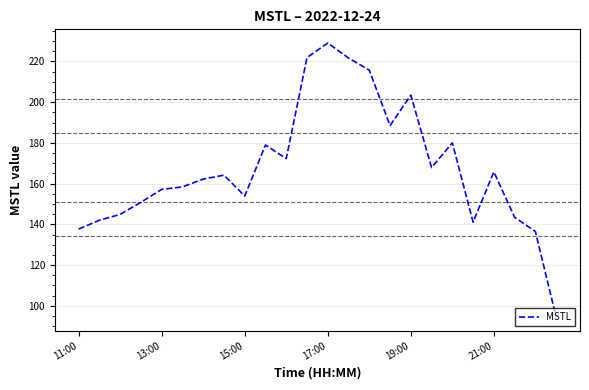

What is the smallest value displayed?

94.5